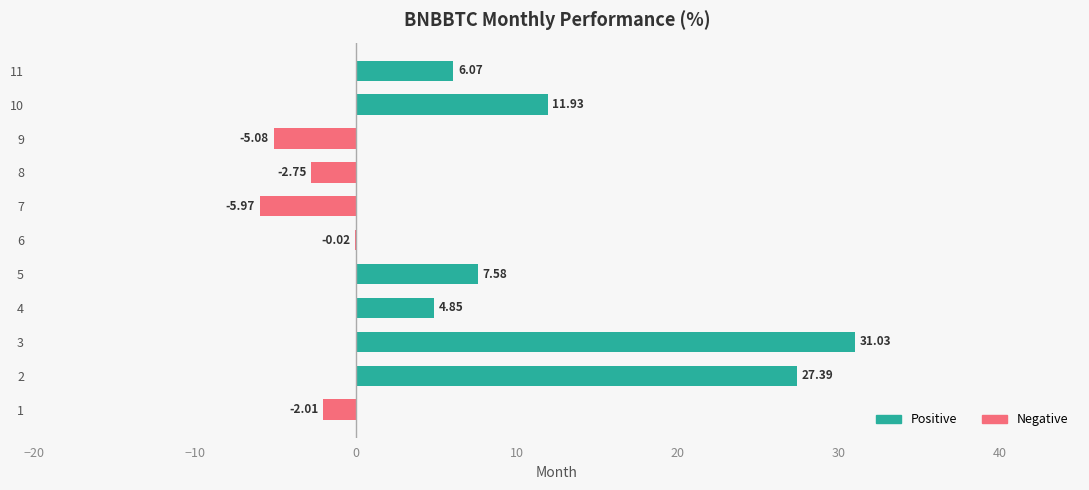

What is the change in value from 7 to 9?

+0.9